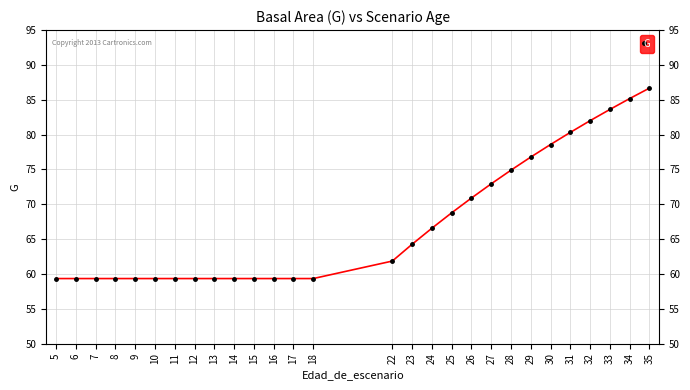

The chart shows a value of 36.9 at 29. True or false?

False